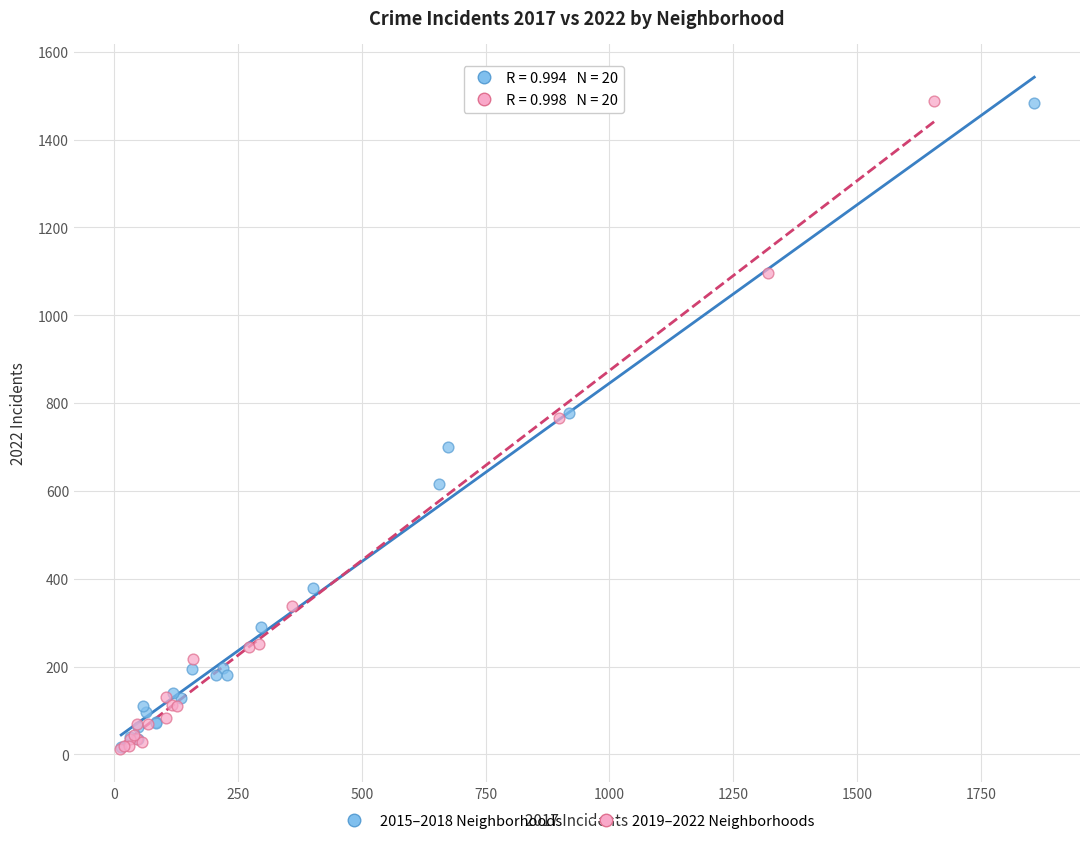

What are all the series names shown in the legend?

2015–2018 Neighborhoods, 2019–2022 Neighborhoods